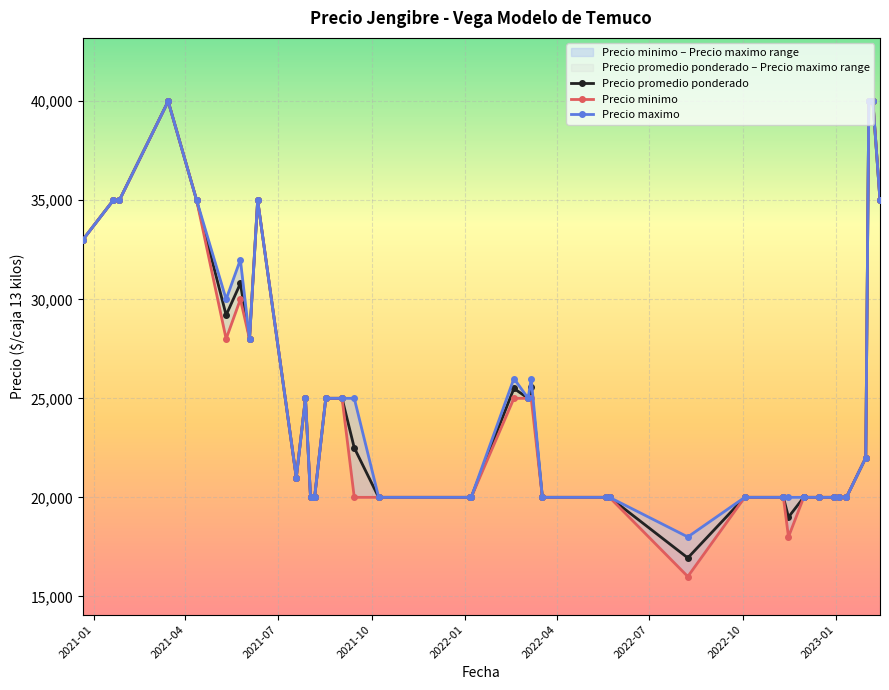

Reading left to right, extract all data points from this chart.

Precio promedio ponderado: 33000	35000	35000	40000	35000	29200	30800	28000	35000	21000	25000	20000	20000	20000	25000	25000	22500	20000	20000	20000	25500	25000	25571	20000	20000	20000	16941	20000	20000	19000	20000	20000	20000	20000	20000	20000	22000	40000	40000	35000
Precio minimo: 33000	35000	35000	40000	35000	28000	30000	28000	35000	21000	25000	20000	20000	20000	25000	25000	20000	20000	20000	20000	25000	25000	25000	20000	20000	20000	16000	20000	20000	18000	20000	20000	20000	20000	20000	20000	22000	40000	40000	35000
Precio maximo: 33000	35000	35000	40000	35000	30000	32000	28000	35000	21000	25000	20000	20000	20000	25000	25000	25000	20000	20000	20000	26000	25000	26000	20000	20000	20000	18000	20000	20000	20000	20000	20000	20000	20000	20000	20000	22000	40000	40000	35000